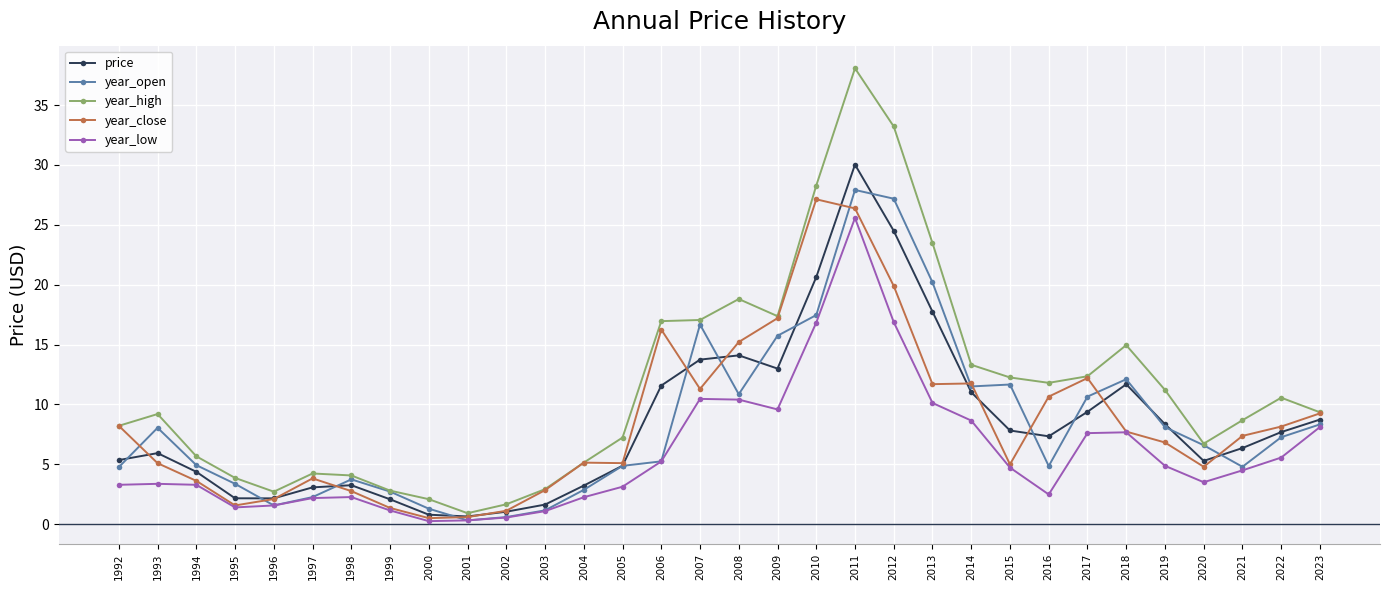

Is the value of price at 1992 greater than the value of year_open at 2002?

Yes